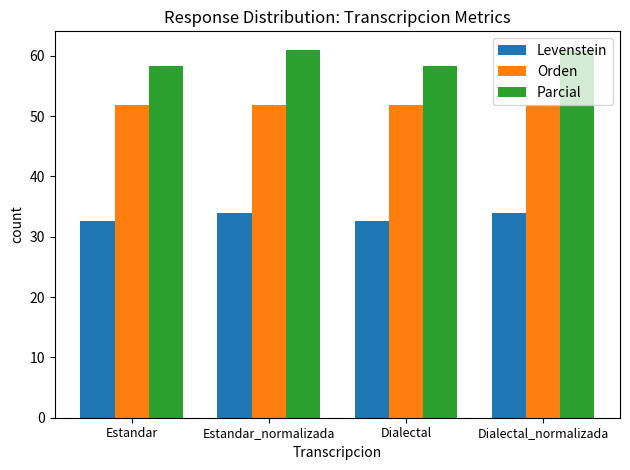

Is it true that Parcial equals 61.0 at Estandar_normalizada?

True